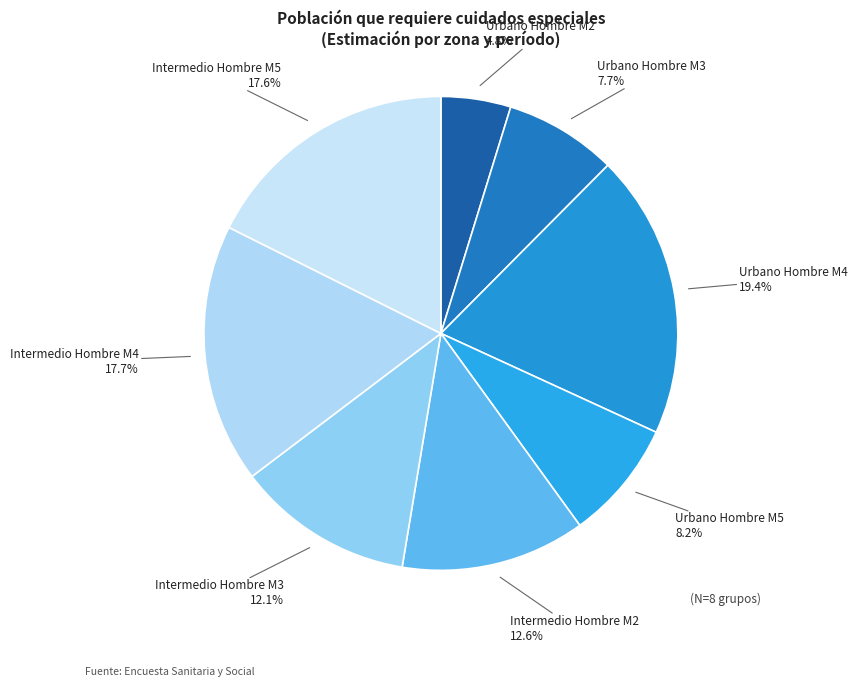

Combined, what portion of the pie is Intermedio Hombre M3 and Intermedio Hombre M2?

24.7%